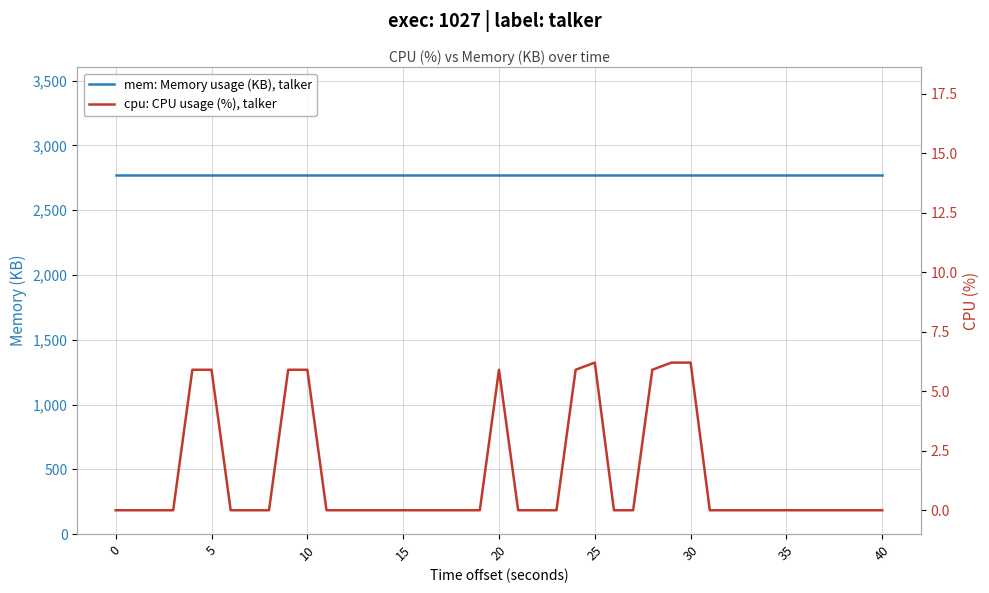

True or false: cpu: CPU usage (%), talker and mem: Memory usage (KB), talker intersect in this chart.

False